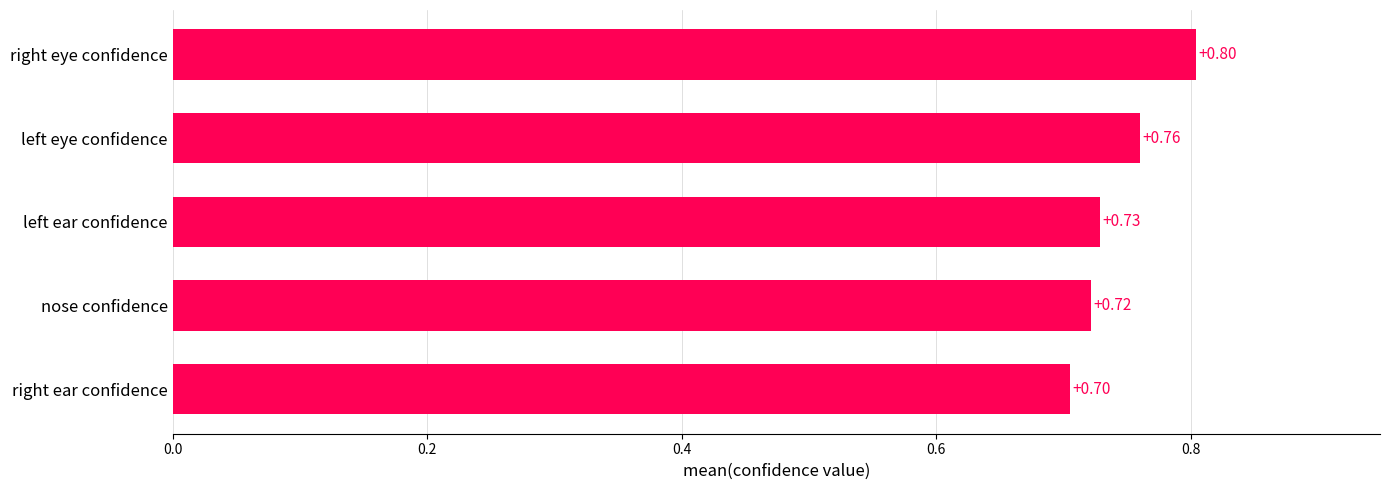

List the labels in order of value, smallest first.

right ear confidence, nose confidence, left ear confidence, left eye confidence, right eye confidence